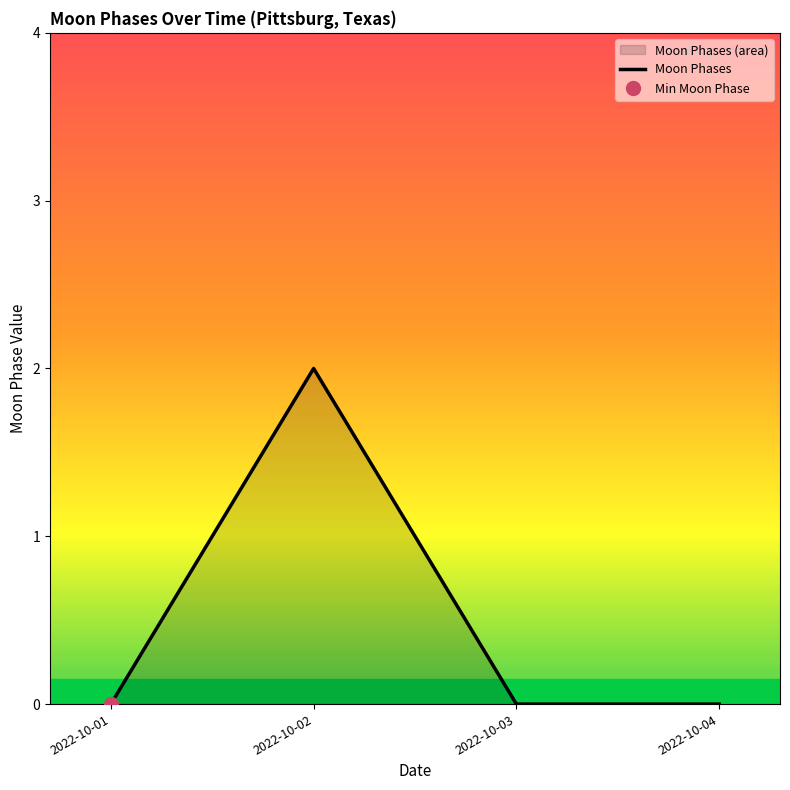

True or false: Moon Phases has more than 1 points higher than both neighbors.

False